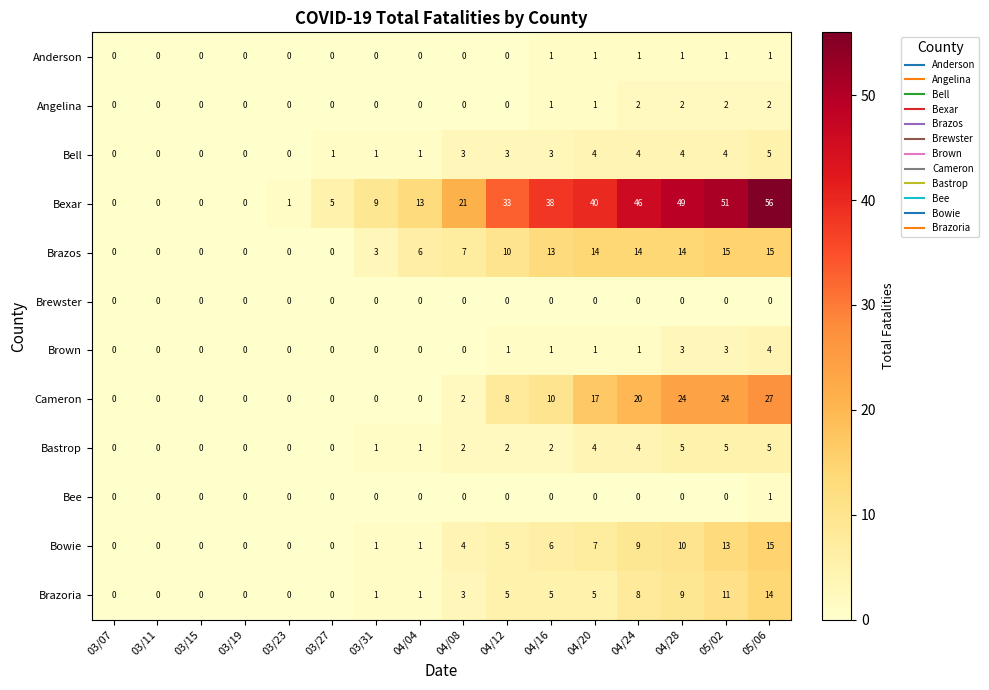

Between 03/15 and 04/24, which series saw the biggest shift?

Bexar